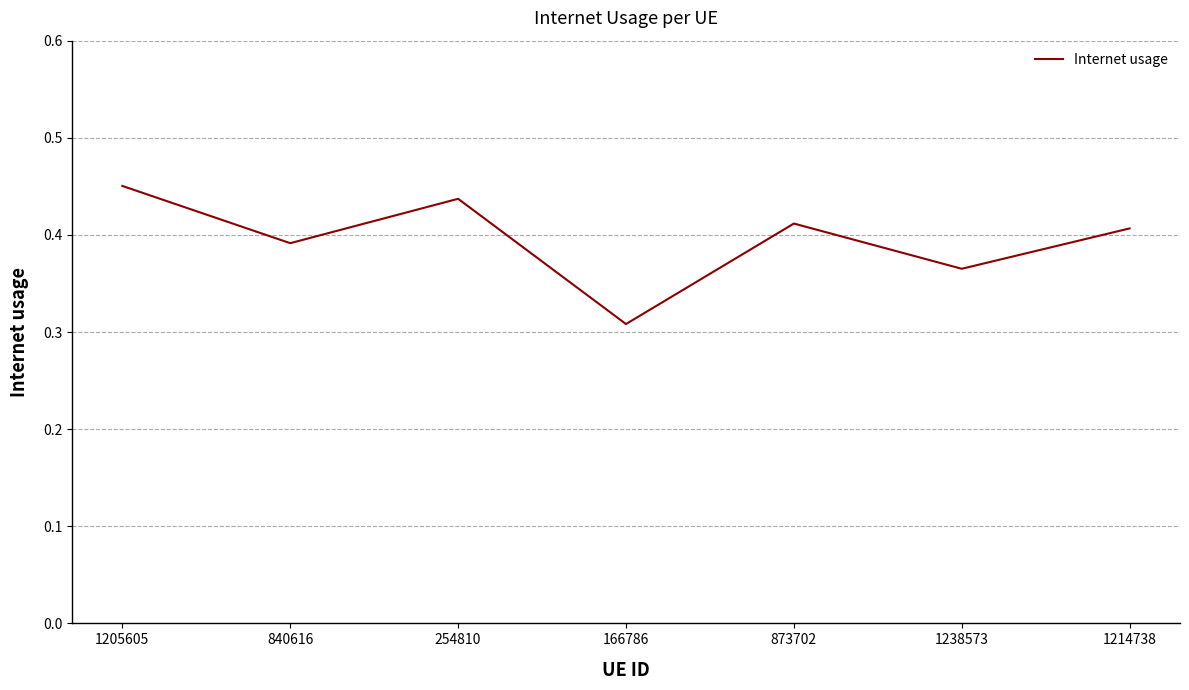

What is the sum of the values at 166786 and 840616?

0.7